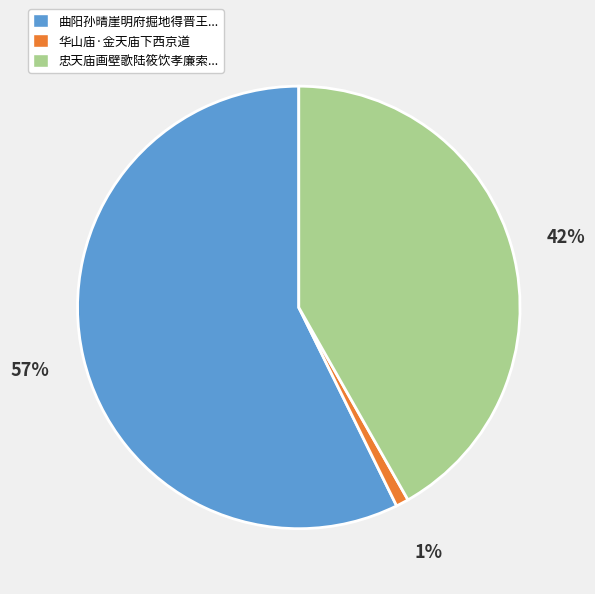

How many slices are in this pie chart?

3